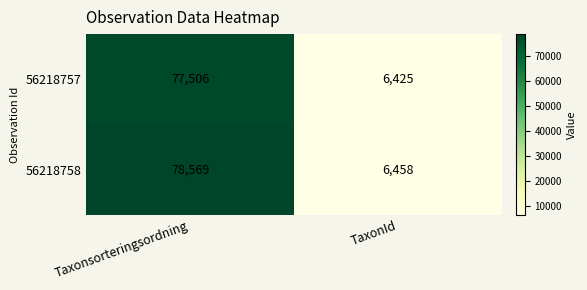

At which category is the sum across all series the highest?

Taxonsorteringsordning